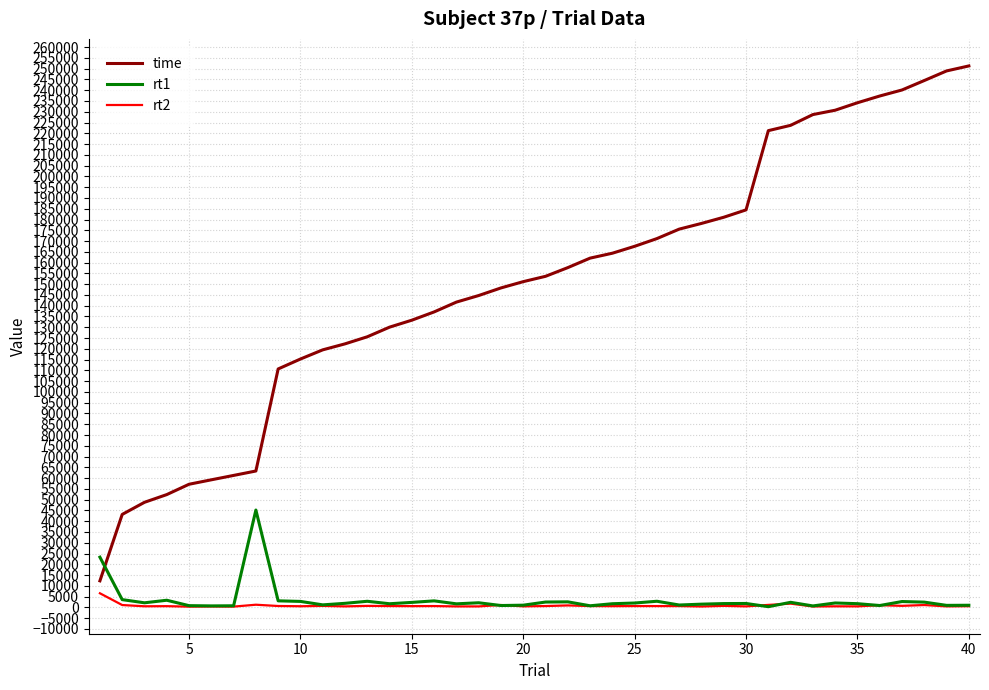

List the series in order of their peak value, highest first.

time, rt1, rt2